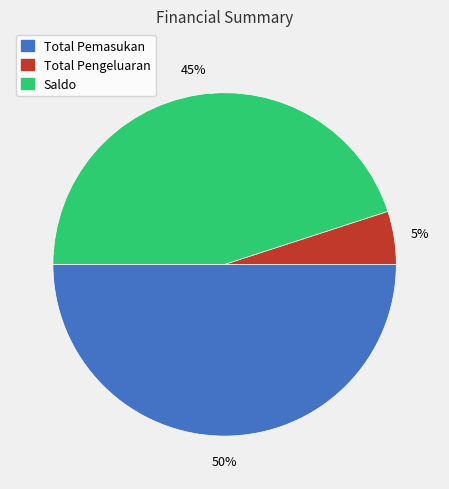

To the nearest percent, what portion does Saldo represent?

45%